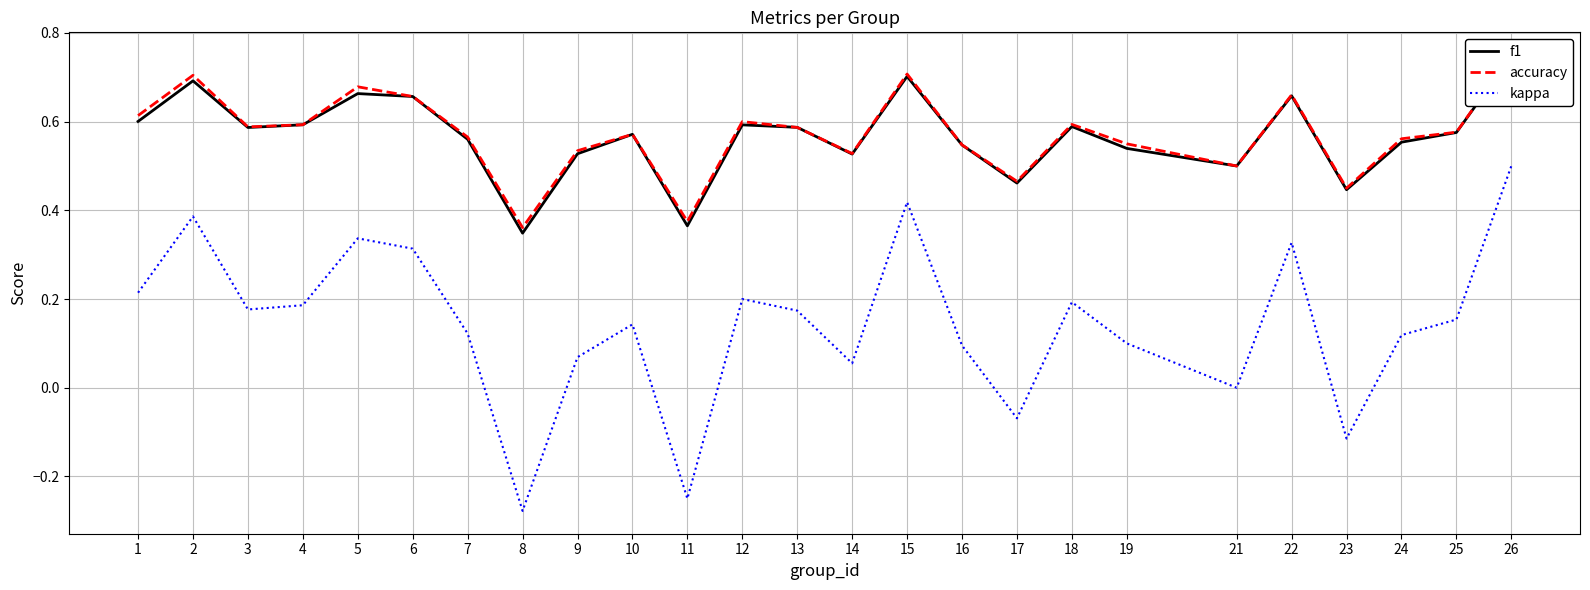

Reading right to left, extract all data points from this chart.

f1: 26=0.7	25=0.6	24=0.6	23=0.4	22=0.7	21=0.5	19=0.5	18=0.6	17=0.5	16=0.5	15=0.7	14=0.5	13=0.6	12=0.6	11=0.4	10=0.6	9=0.5	8=0.3	7=0.6	6=0.7	5=0.7	4=0.6	3=0.6	2=0.7	1=0.6
accuracy: 26=0.8	25=0.6	24=0.6	23=0.5	22=0.7	21=0.5	19=0.6	18=0.6	17=0.5	16=0.5	15=0.7	14=0.5	13=0.6	12=0.6	11=0.4	10=0.6	9=0.5	8=0.4	7=0.6	6=0.7	5=0.7	4=0.6	3=0.6	2=0.7	1=0.6
kappa: 26=0.5	25=0.2	24=0.1	23=-0.1	22=0.3	21=0.0	19=0.1	18=0.2	17=-0.1	16=0.1	15=0.4	14=0.1	13=0.2	12=0.2	11=-0.2	10=0.1	9=0.1	8=-0.3	7=0.1	6=0.3	5=0.3	4=0.2	3=0.2	2=0.4	1=0.2